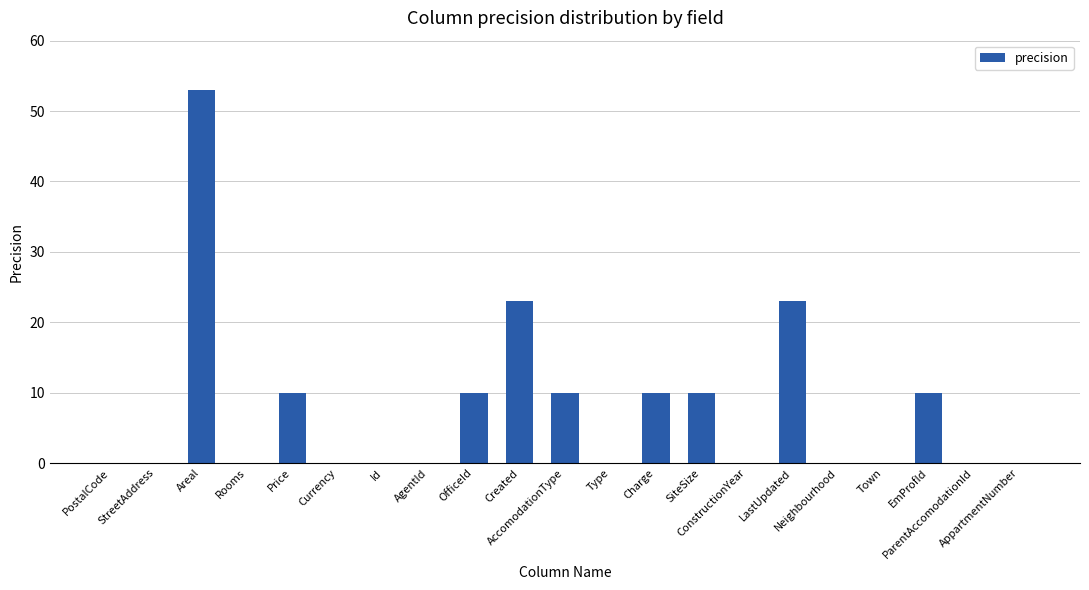

What is the sum of all values?

159